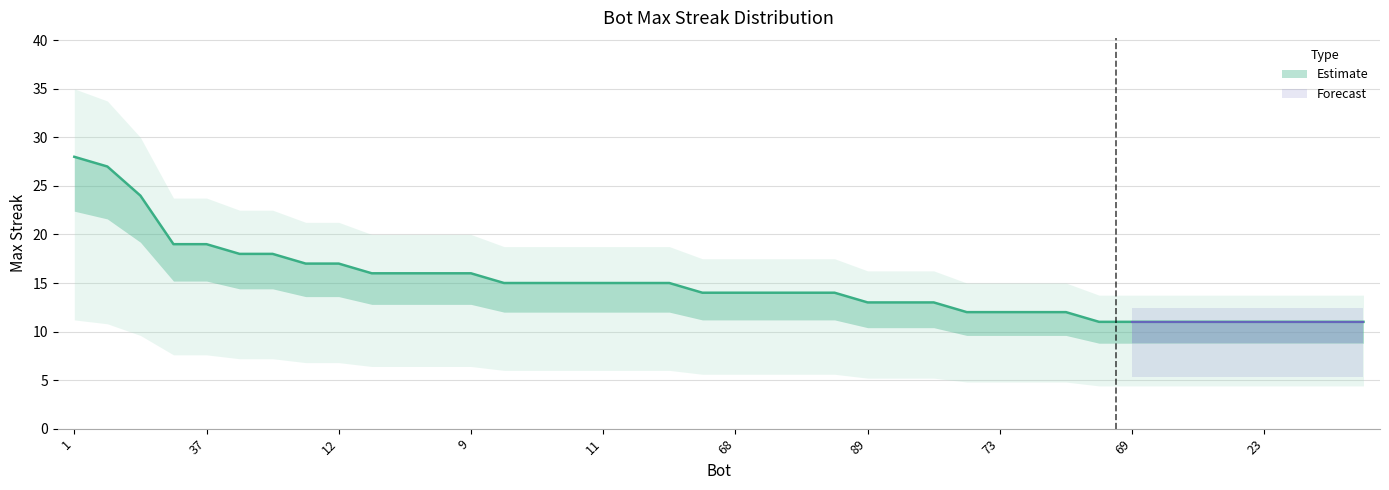

How many values exceed 14?

19